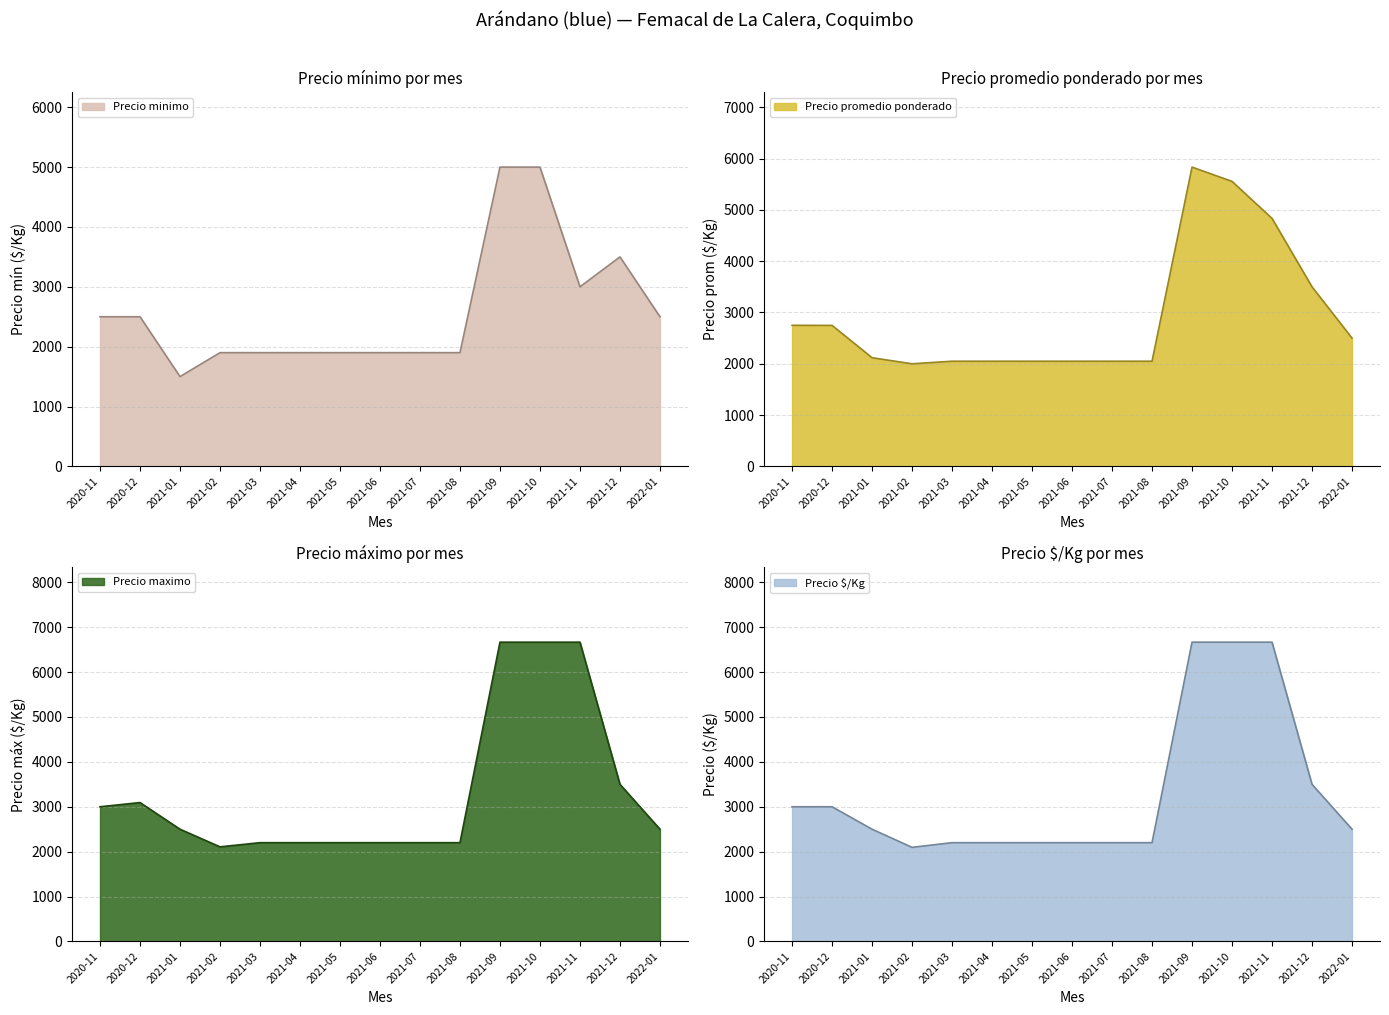

At how many categories does at least one series exceed 4943?

3